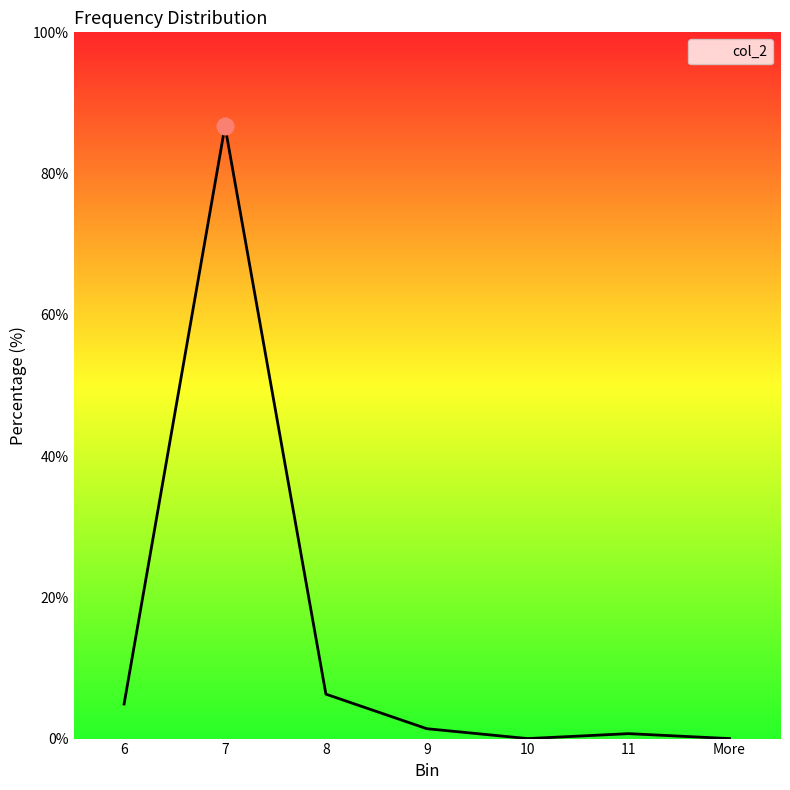

What position from the right is 10?

3